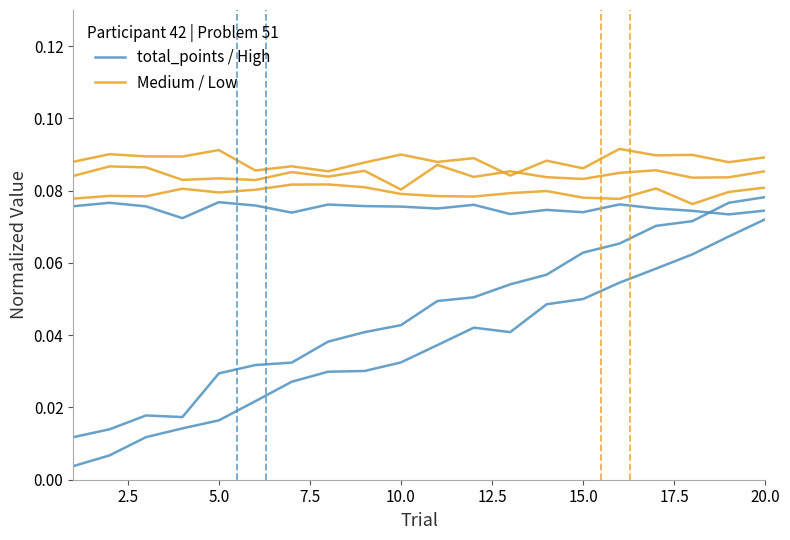

In Medium / Low, how many points are higher than both neighbors (excluding endpoints)?

5